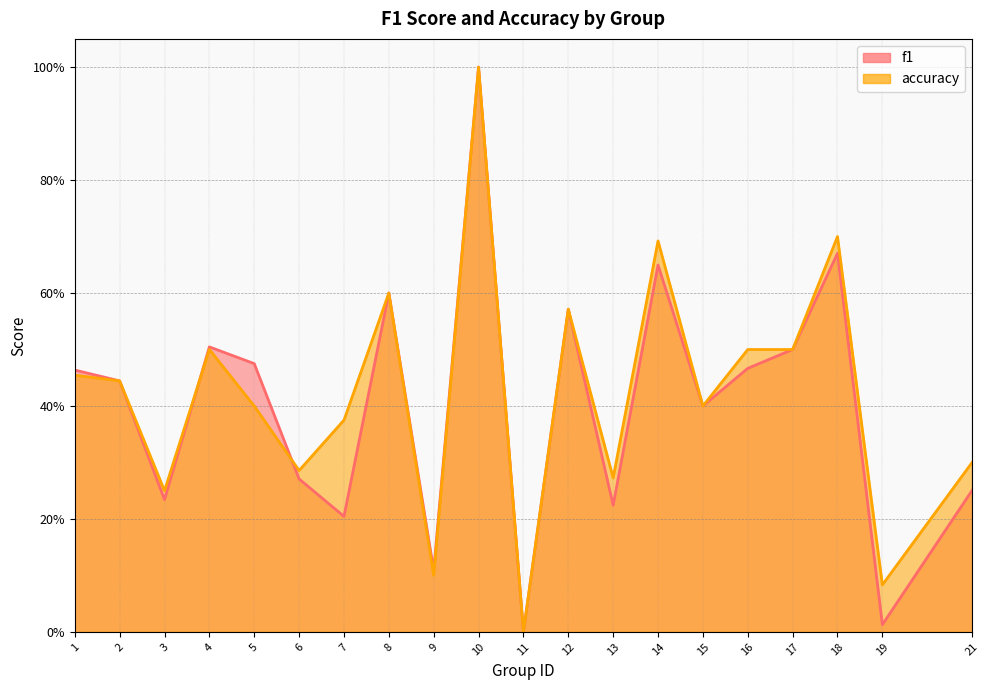

Between 11 and 4, which is larger?

4